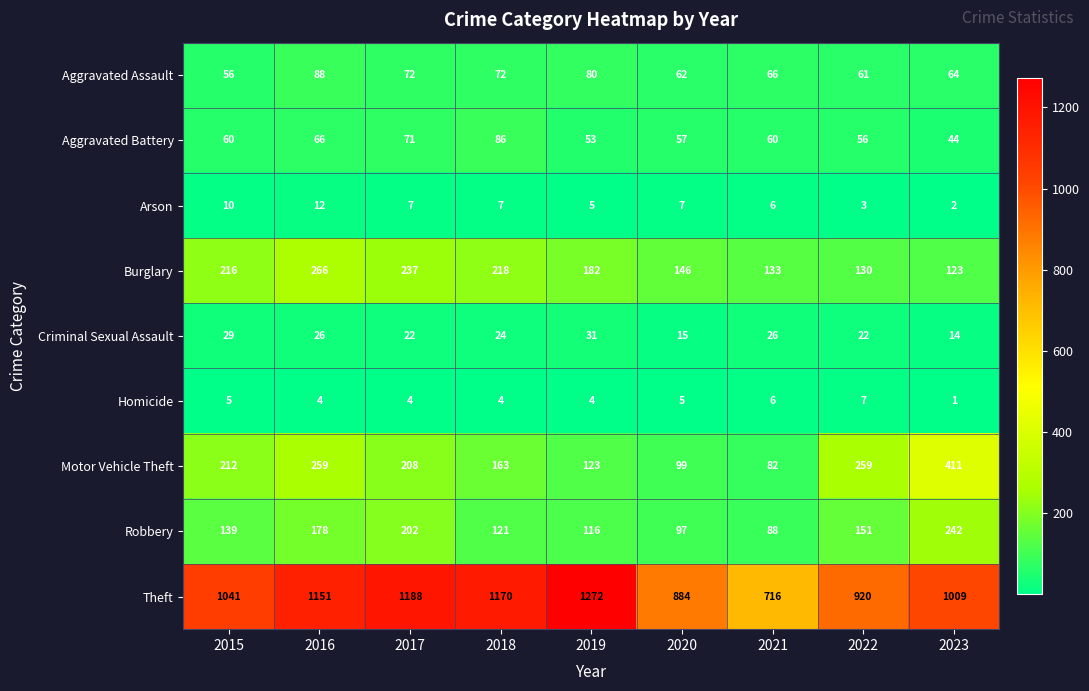

What is the total value across all series at 2017?

2011